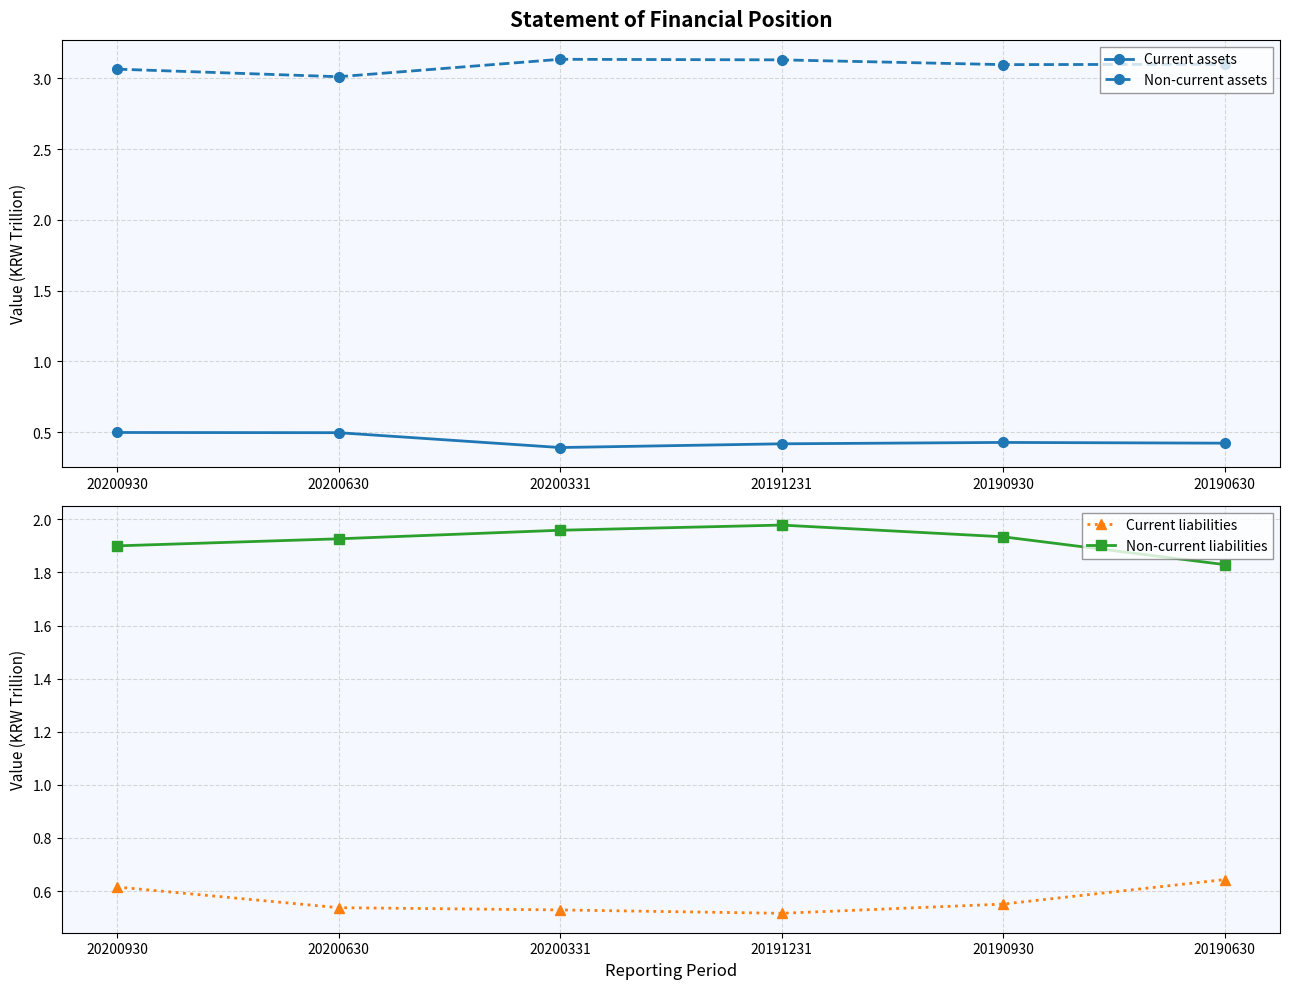

How many lines are shown in the chart?

4